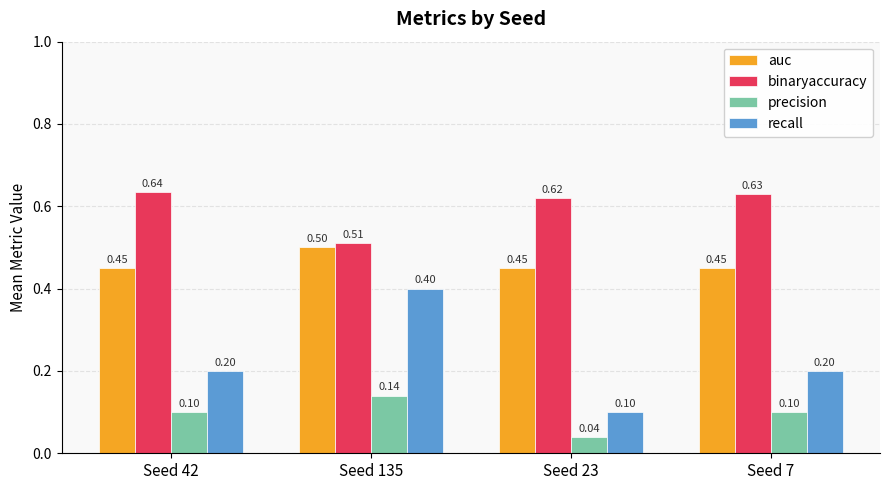

List the series in order of their peak value, lowest first.

precision, recall, auc, binaryaccuracy